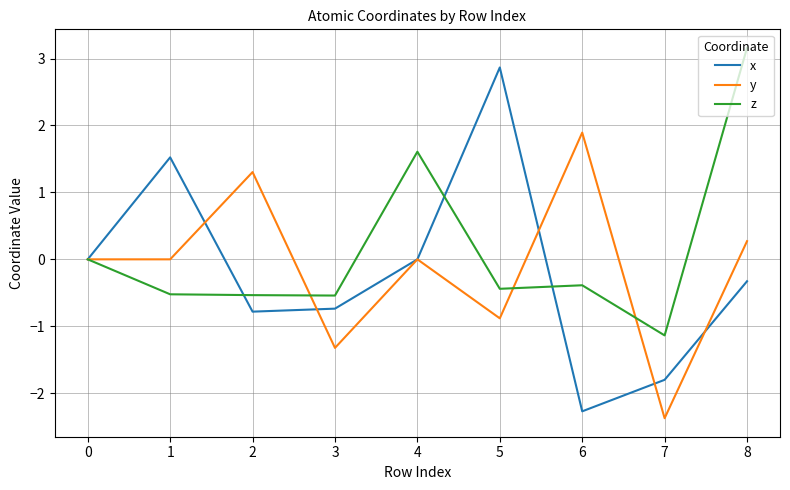

What is the total value across all series at 5?

1.5